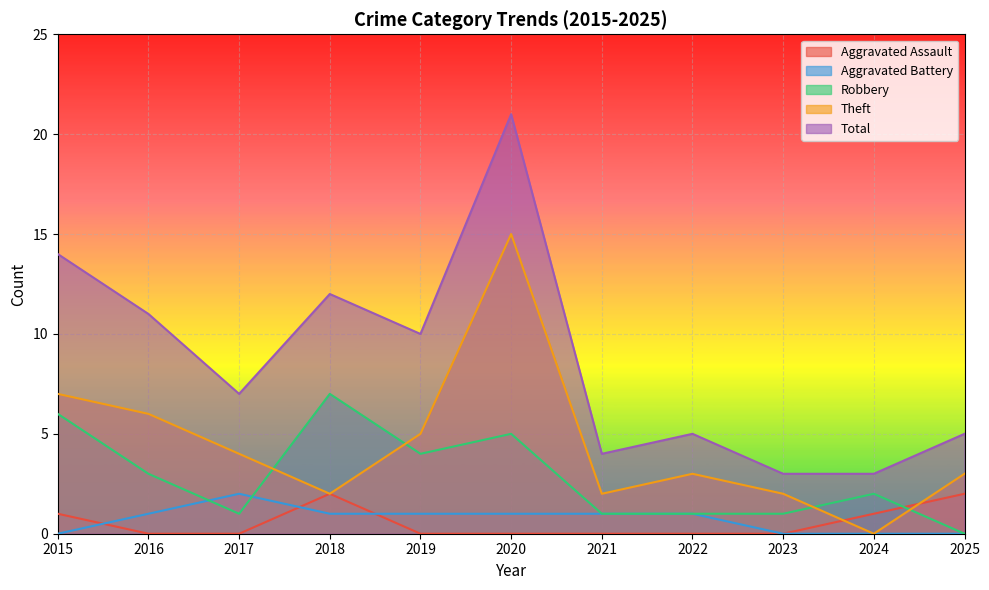

What is the sum of all Total values?

95